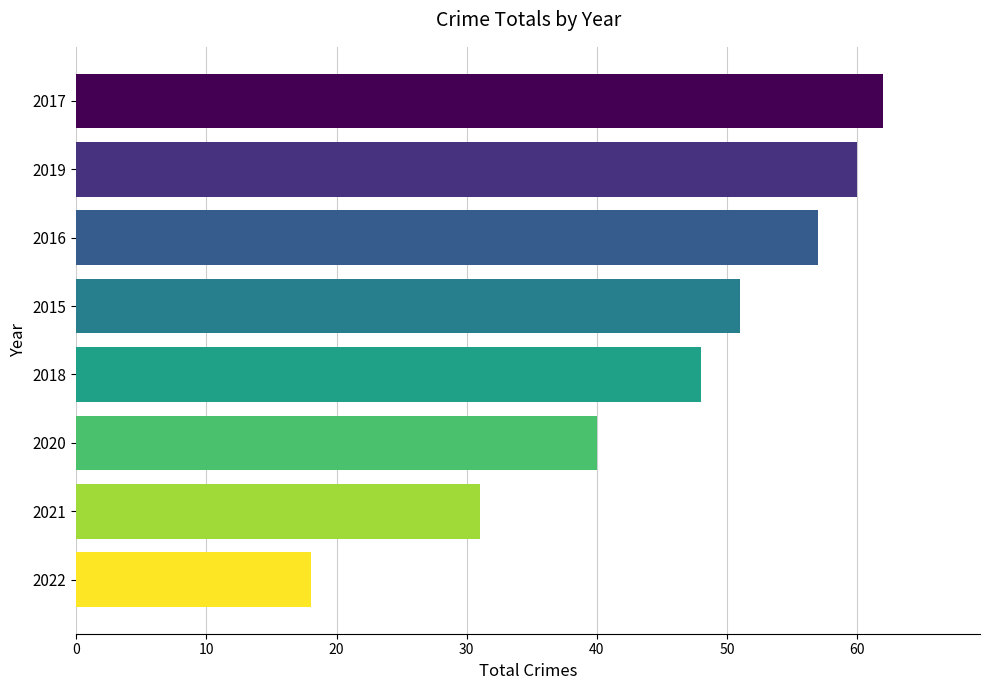

List the labels in order of value, smallest first.

2022, 2021, 2020, 2018, 2015, 2016, 2019, 2017